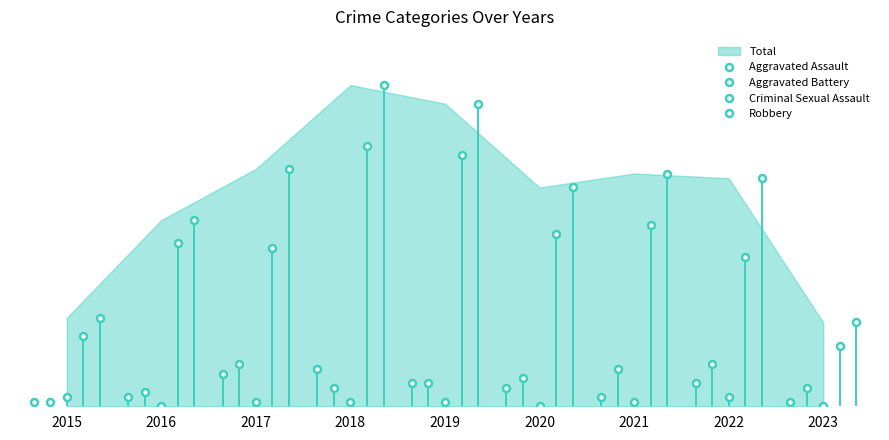

What are all the series names shown in the legend?

Aggravated Assault, Aggravated Battery, Criminal Sexual Assault, Robbery, Total